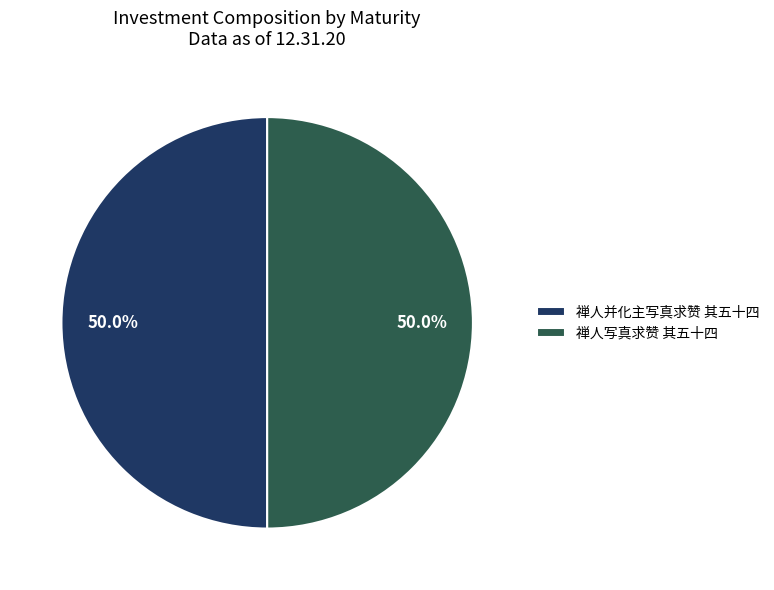

What is the ratio of the value at 禅人写真求赞 其五十四 to the value at 禅人并化主写真求赞 其五十四?

1.0